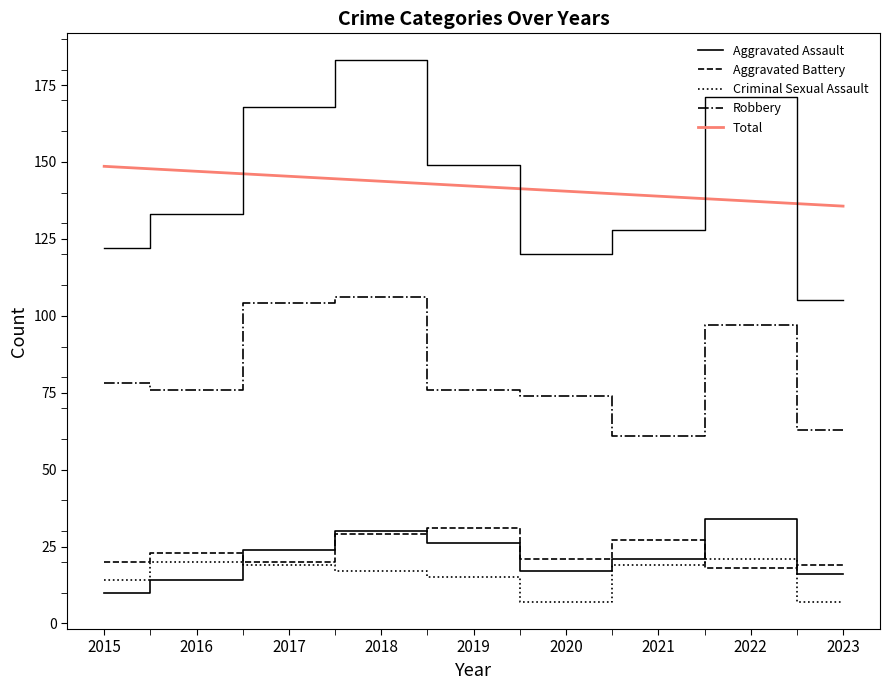

How many series are shown in this chart?

5